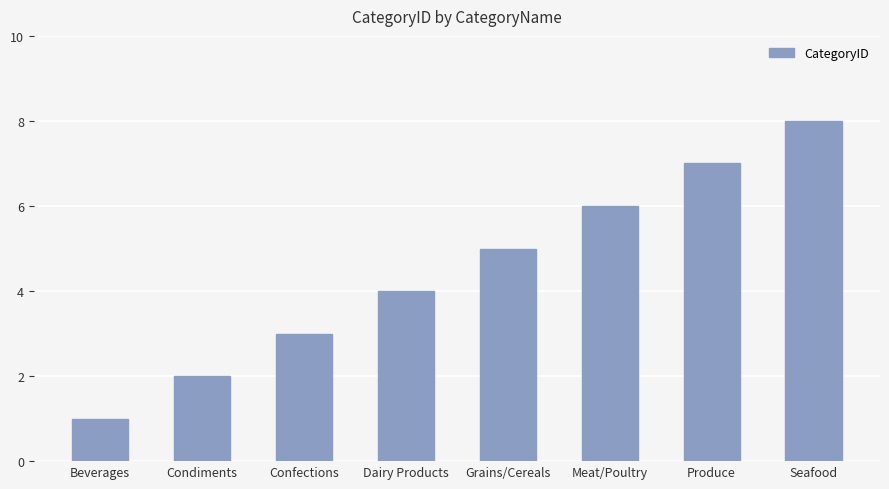

Are the bars grouped side by side (vs. stacked)?

No